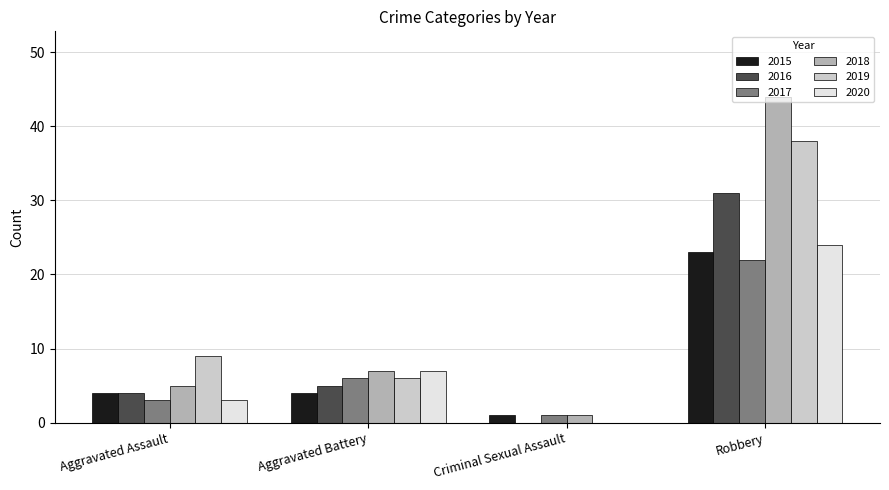

Reading left to right, what are all the values shown in this chart?

2015: Aggravated Assault=4	Aggravated Battery=4	Criminal Sexual Assault=1	Robbery=23
2016: Aggravated Assault=4	Aggravated Battery=5	Criminal Sexual Assault=0	Robbery=31
2017: Aggravated Assault=3	Aggravated Battery=6	Criminal Sexual Assault=1	Robbery=22
2018: Aggravated Assault=5	Aggravated Battery=7	Criminal Sexual Assault=1	Robbery=44
2019: Aggravated Assault=9	Aggravated Battery=6	Criminal Sexual Assault=0	Robbery=38
2020: Aggravated Assault=3	Aggravated Battery=7	Criminal Sexual Assault=0	Robbery=24